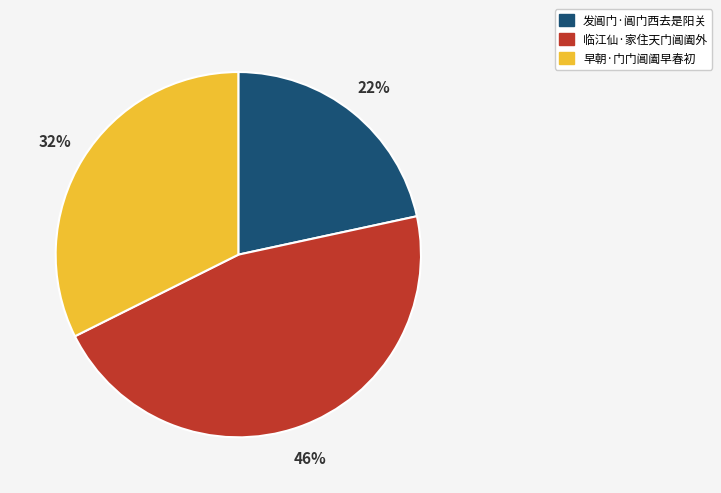

To the nearest percent, what is the difference between the largest and smallest slice percentages?

24%